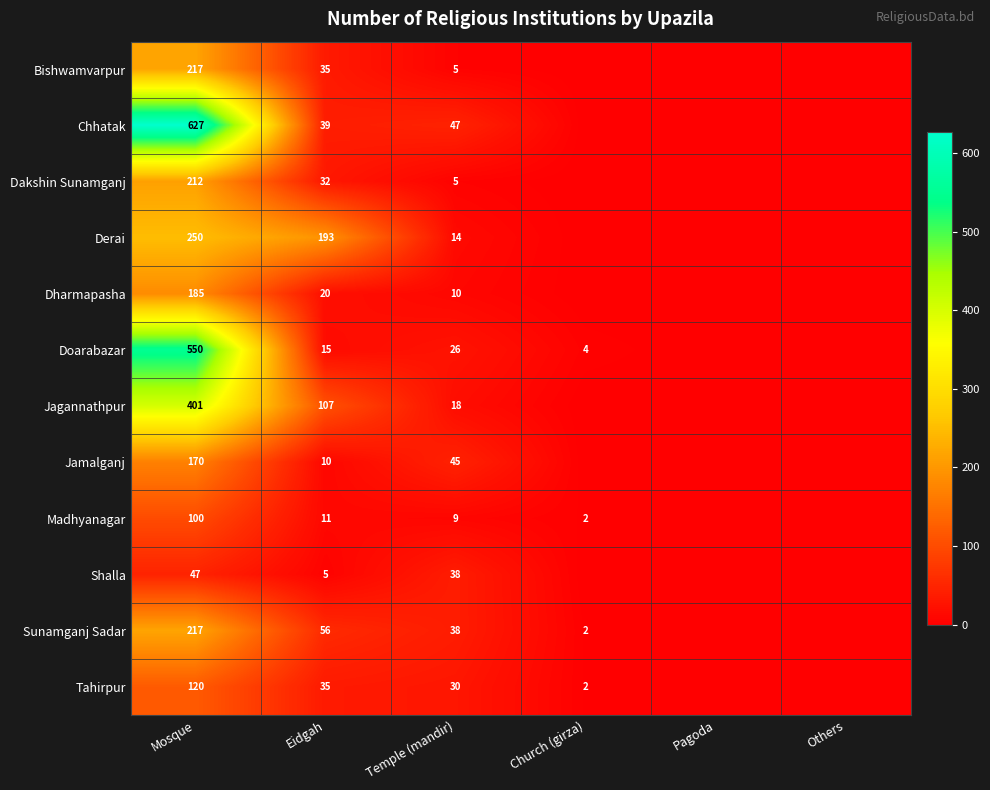

What is the sum of the Jagannathpur values at Temple (mandir) and Eidgah?

125